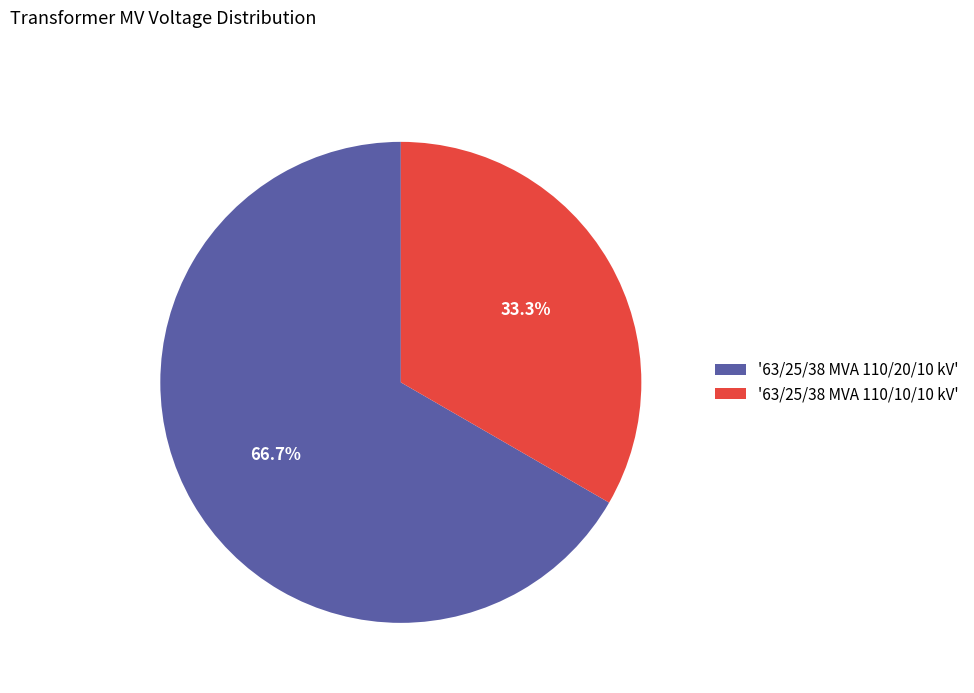

What is the majority slice?

'63/25/38 MVA 110/20/10 kV'